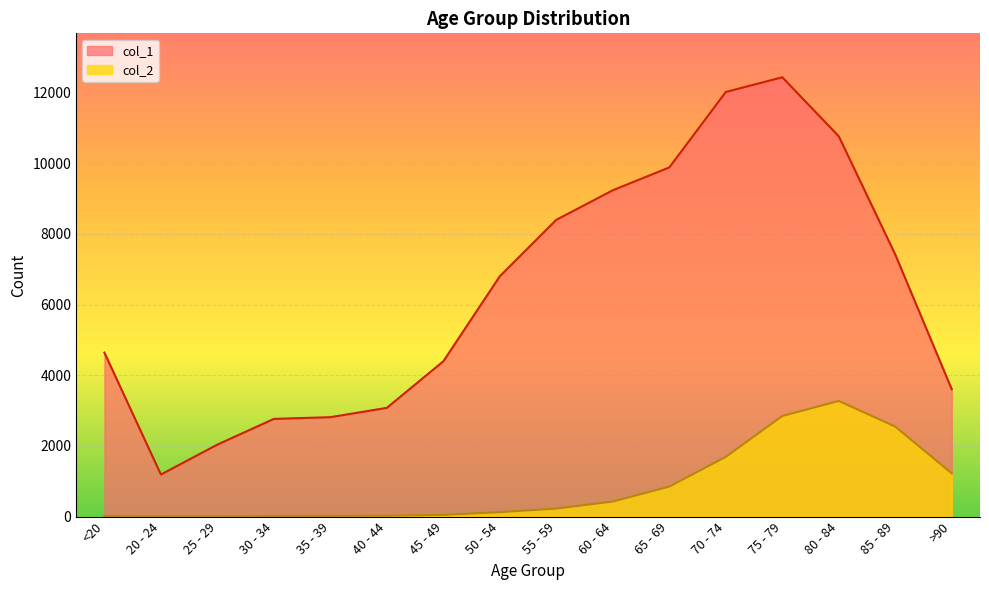

Reading right to left, transcribe all the data shown in this chart.

col_1: 3604	7417	10764	12434	12018	9883	9236	8400	6803	4396	3078	2814	2765	2038	1191	4641
col_2: 1224	2548	3273	2848	1690	850	426	227	126	47	24	18	17	3	4	18